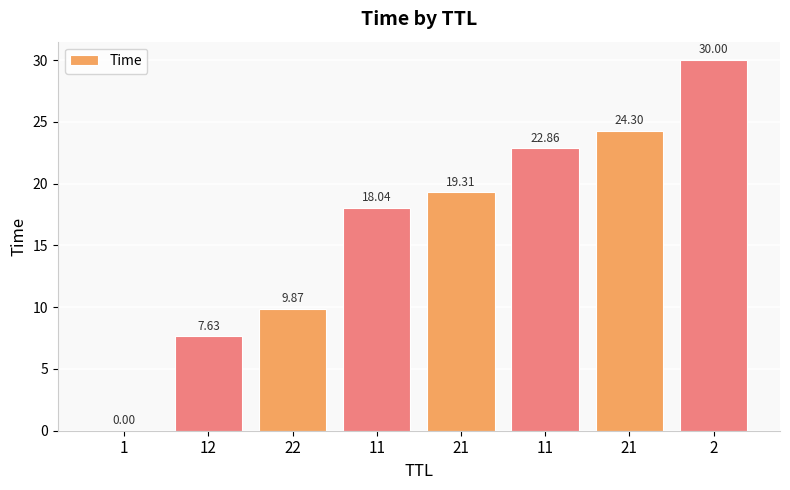

Reading left to right, extract all data points from this chart.

0.0	7.6	9.9	18.0	19.3	22.9	24.3	30.0